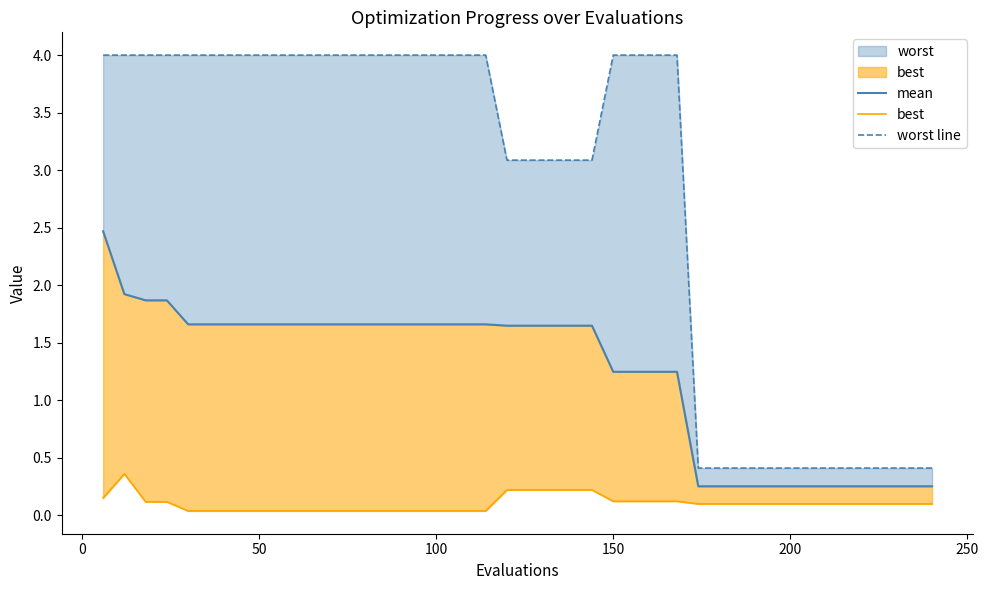

Is the value of best at 100 greater than the value of worst line at 10?

No